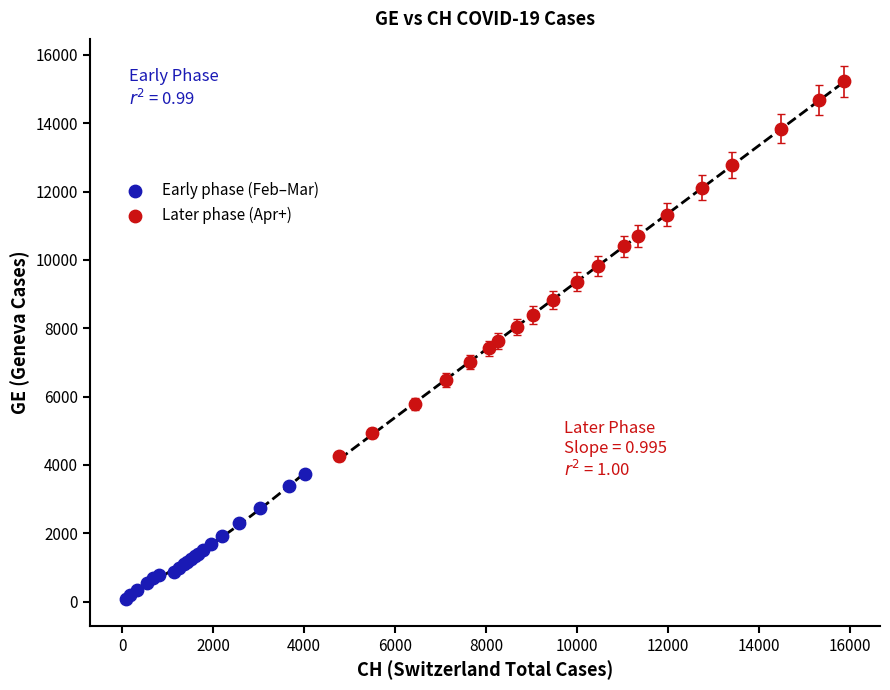

Which series has the largest Y range (max minus min)?

Later phase (Apr+)